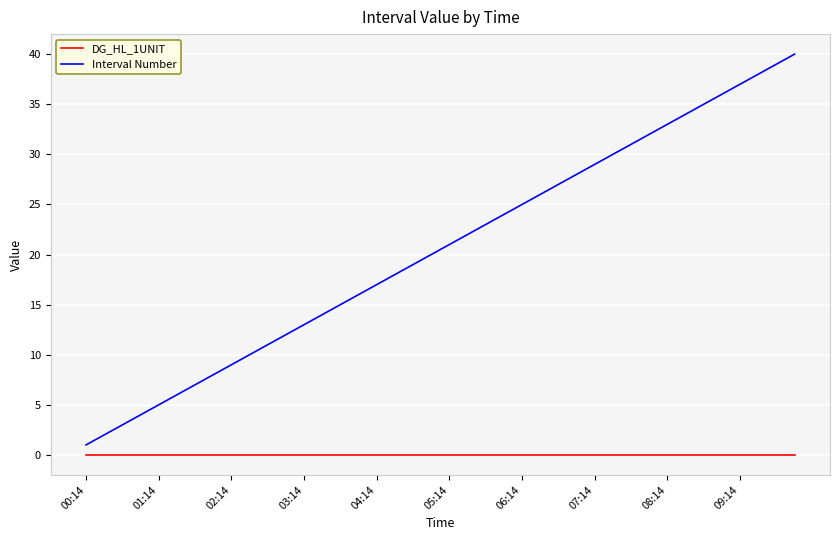

What is the difference between the second highest and minimum values in the Interval Number series?

38